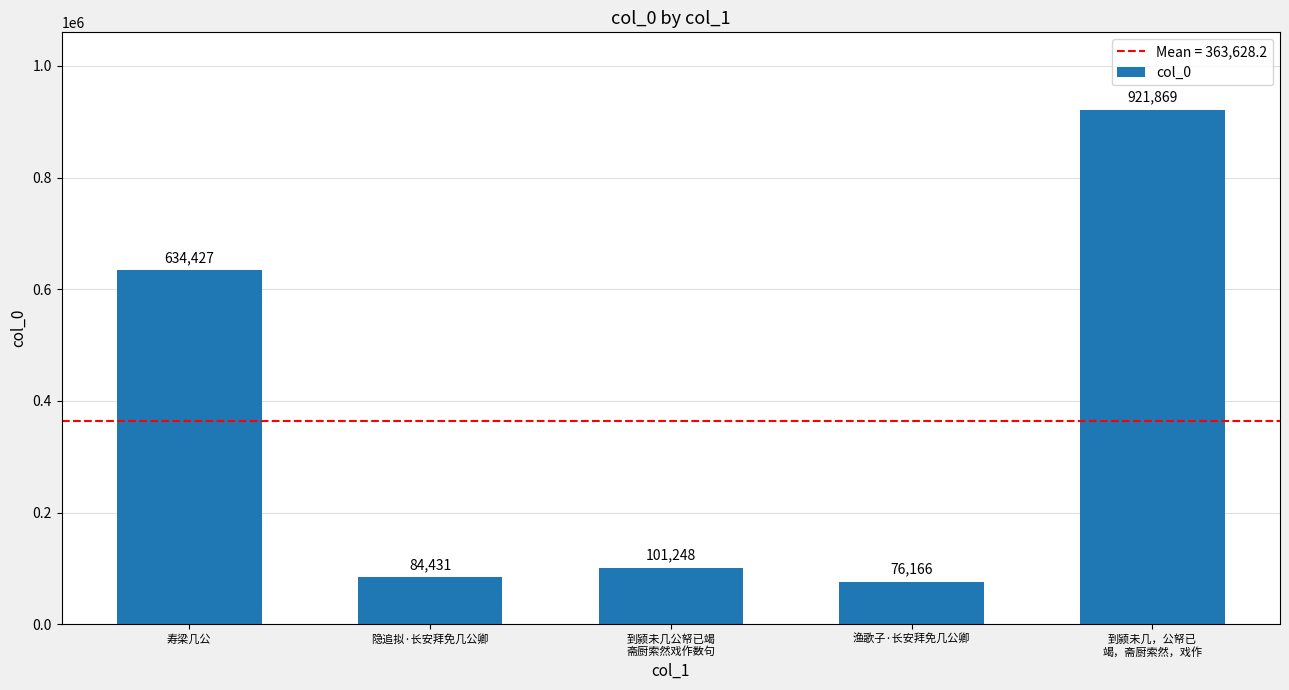

Reading left to right, extract all data points from this chart.

634427	84431	101248	76166	921869